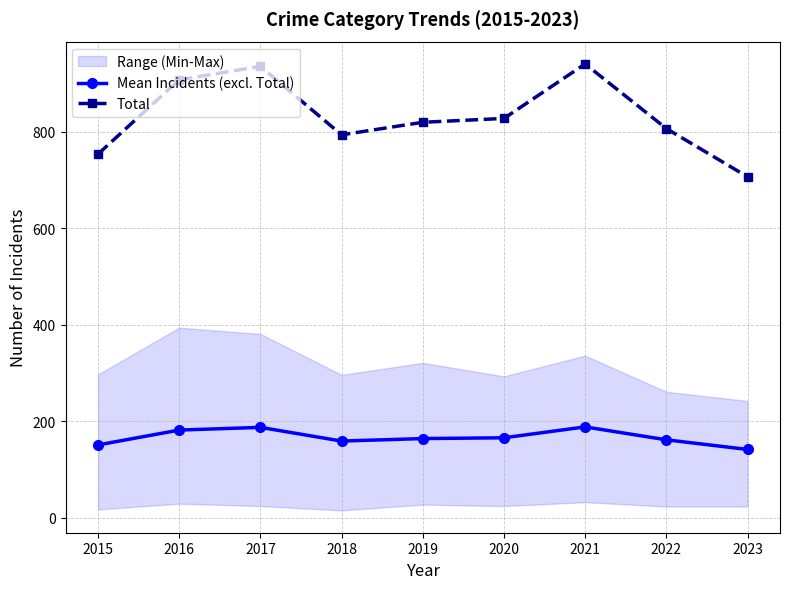

At which category does Total reach its first local valley?

2018